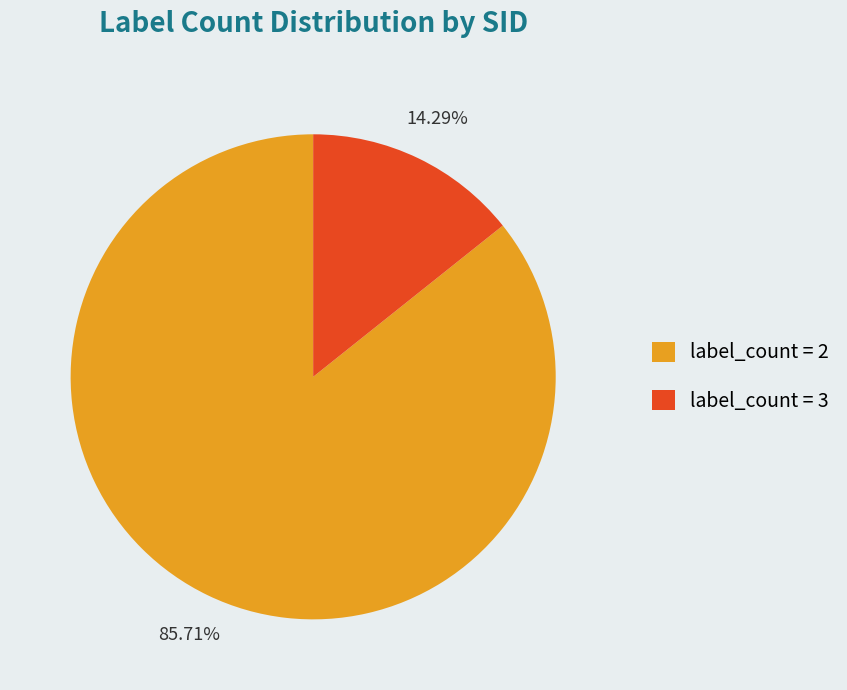

Does any single category account for the majority?

Yes